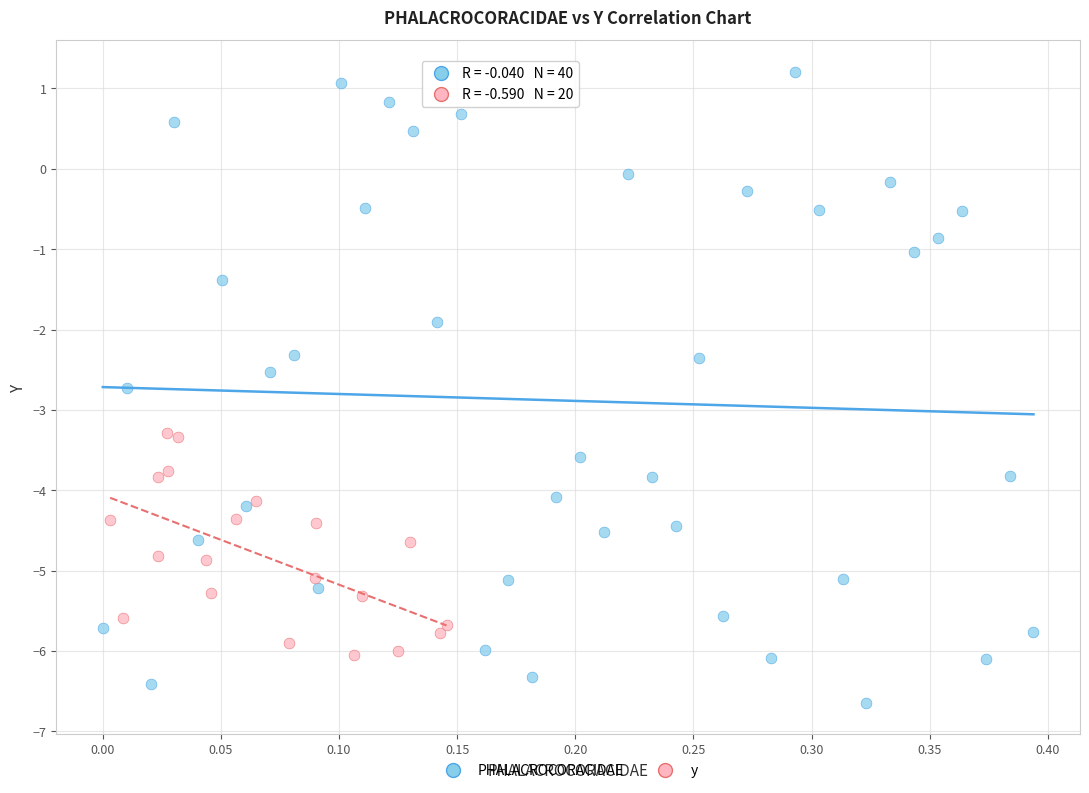

Which series reaches the minimum Y coordinate?

PHALACROCORACIDAE